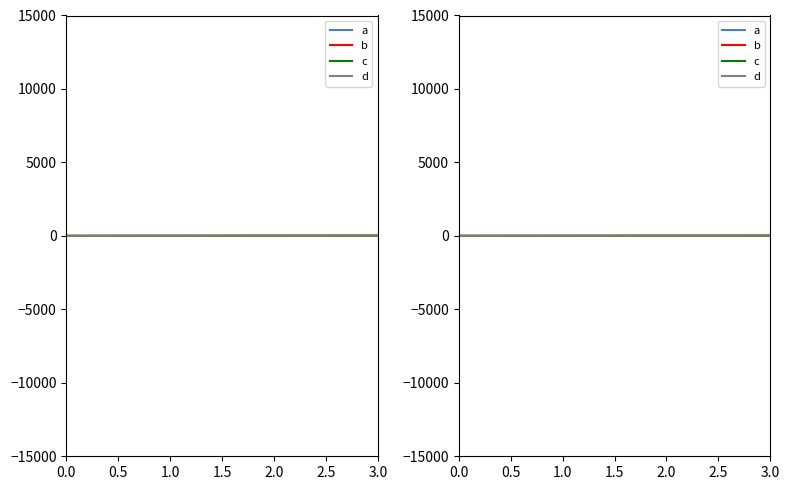

What is the sum of all b values?

28